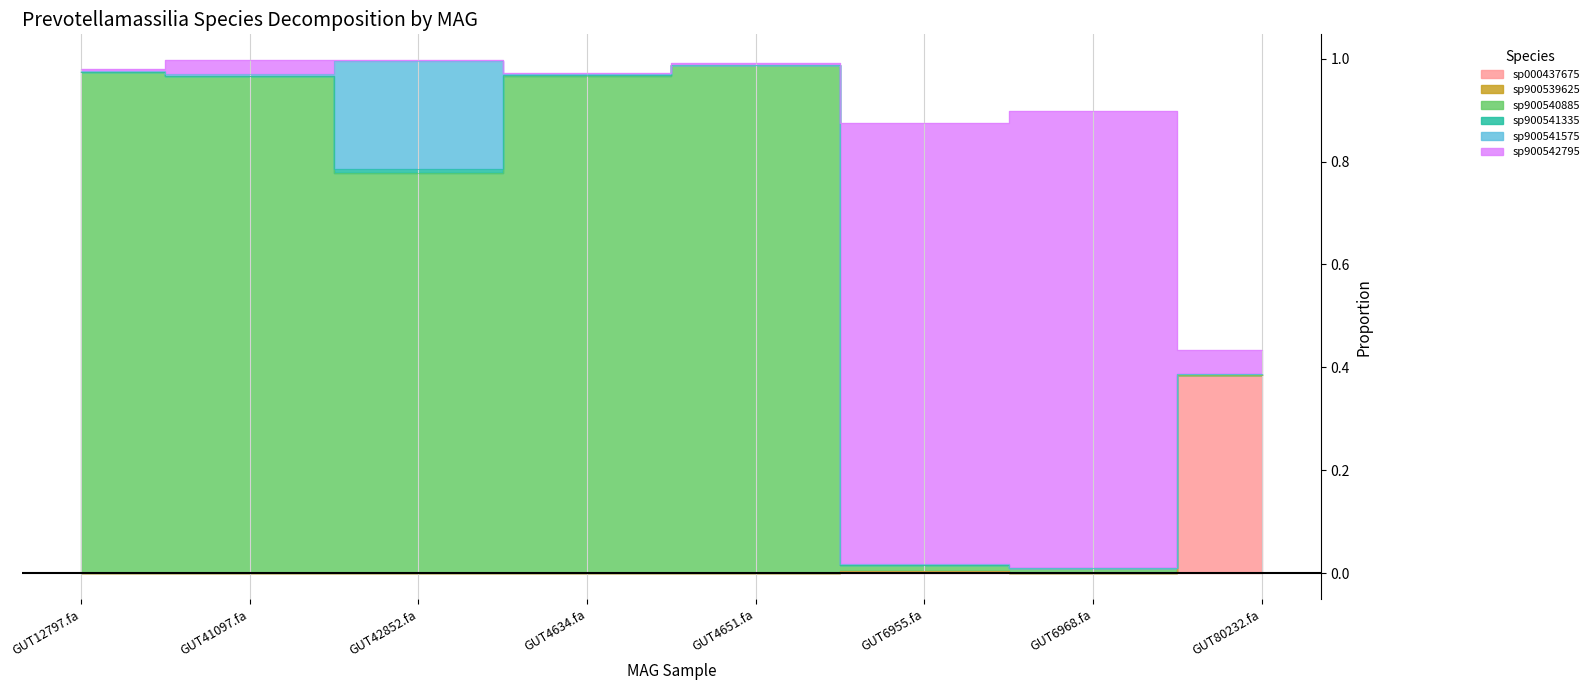

What is the sum of all 5-s__Prevotellamassilia sp900541575 values?

0.2